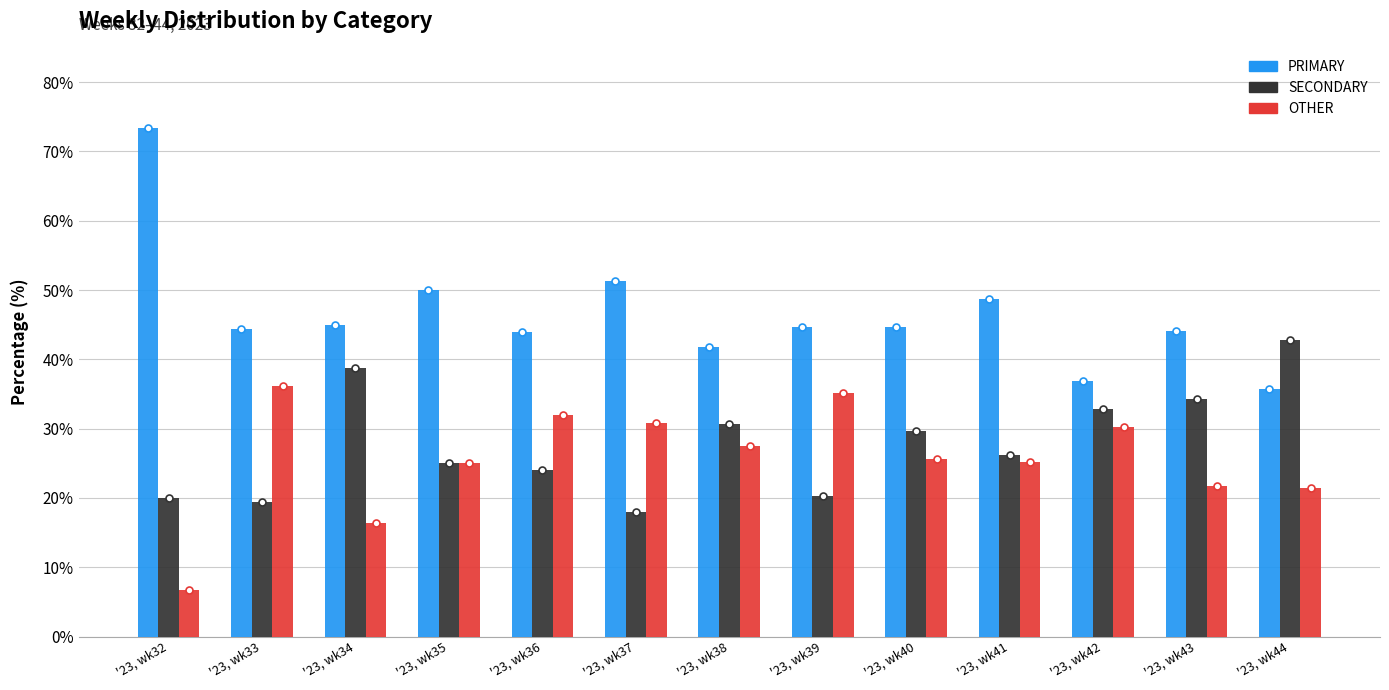

True or false: SECONDARY has a value of 25.0 at '23, wk35.

True